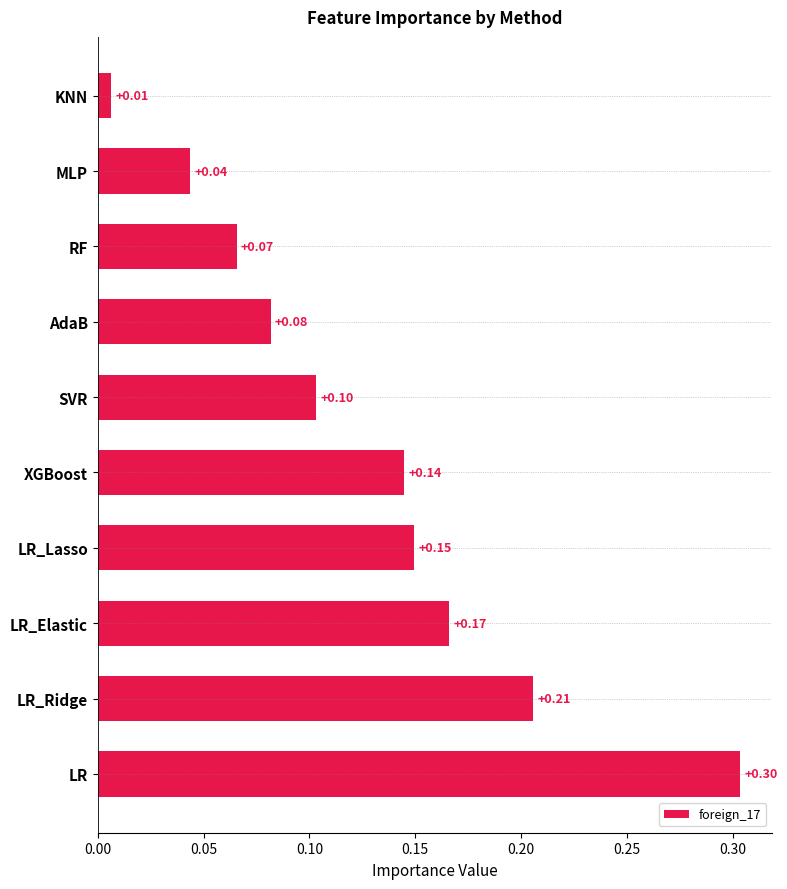

What is the sum of all values?

1.3